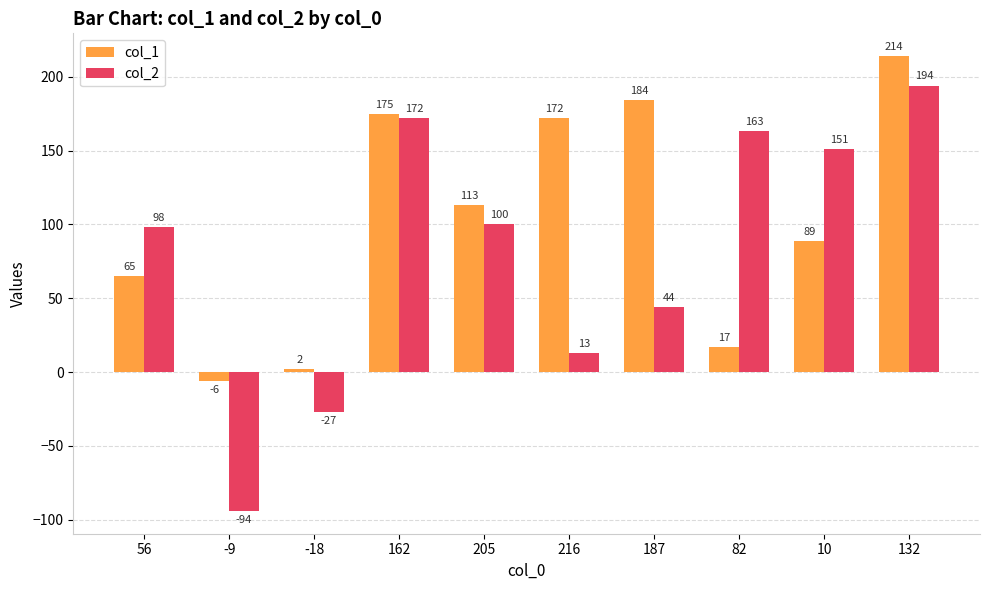

What is the spread (max minus min) of values at 82?

146